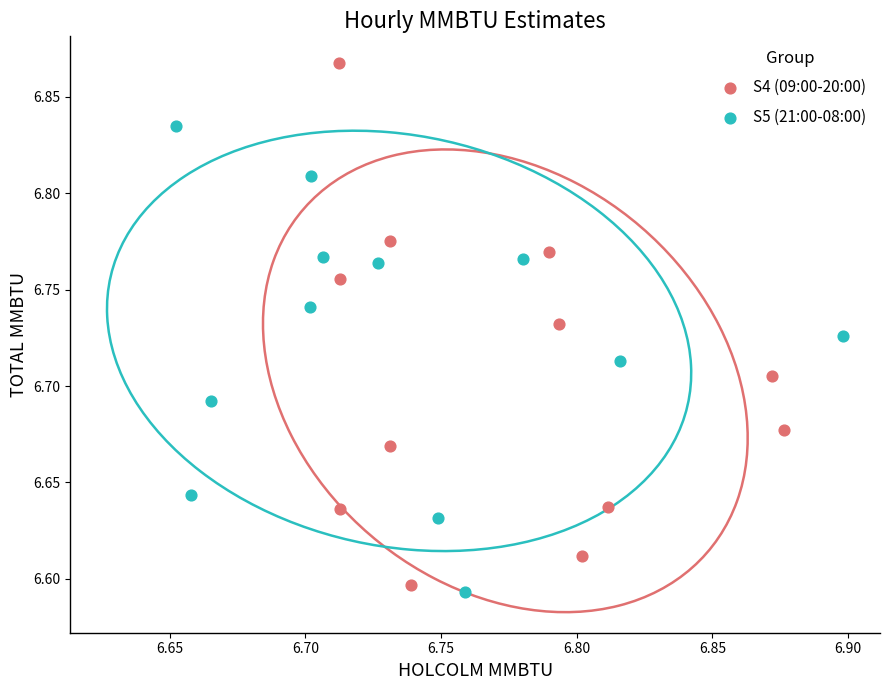

What are all the series names shown in the legend?

S4 (09:00-20:00), S5 (21:00-08:00)